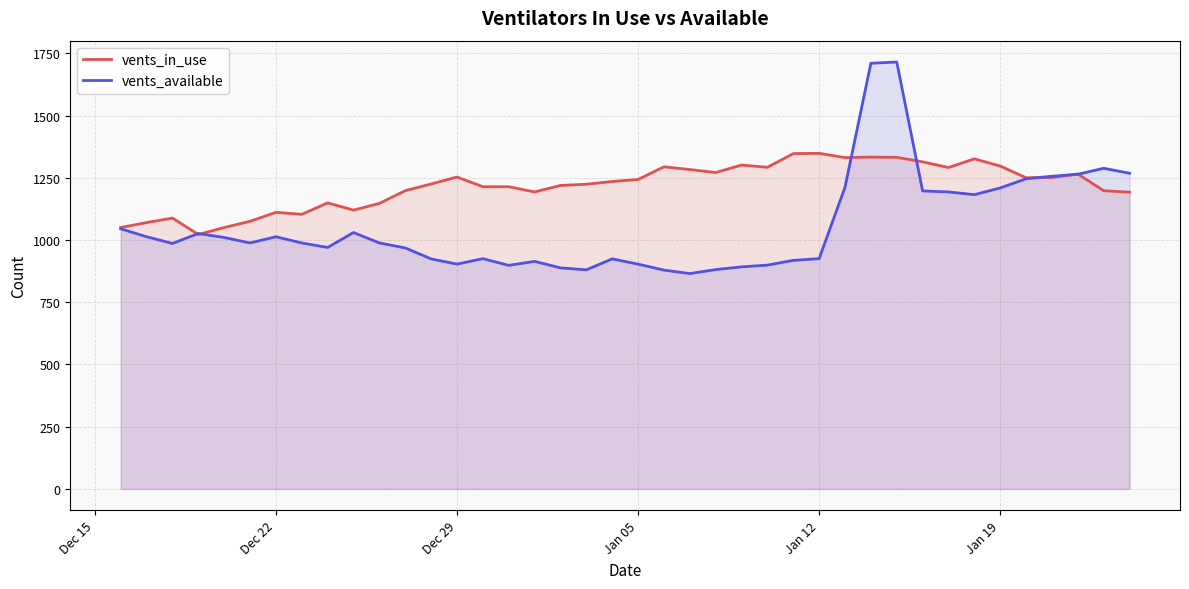

At how many categories does at least one series exceed 1251?

19